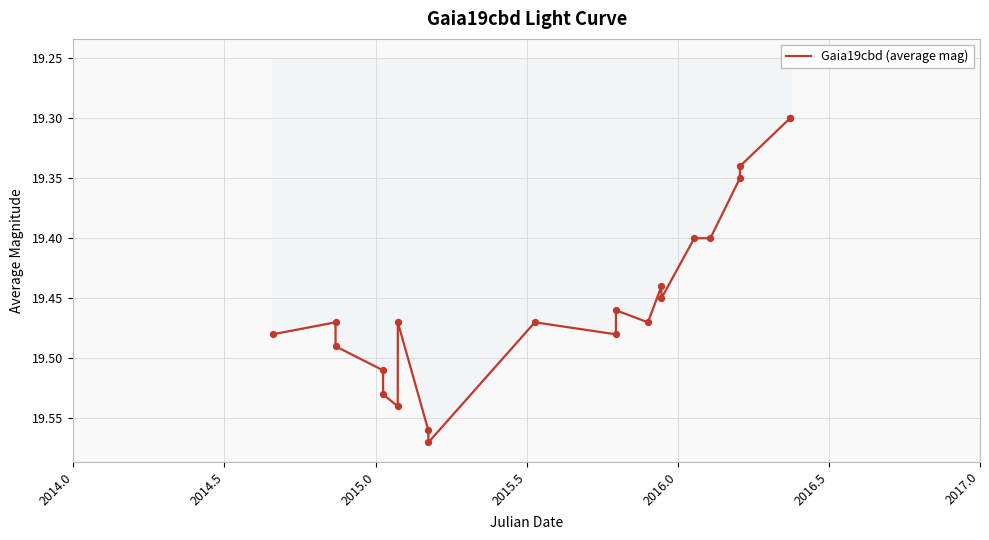

What is the difference between the maximum and minimum values?

0.3